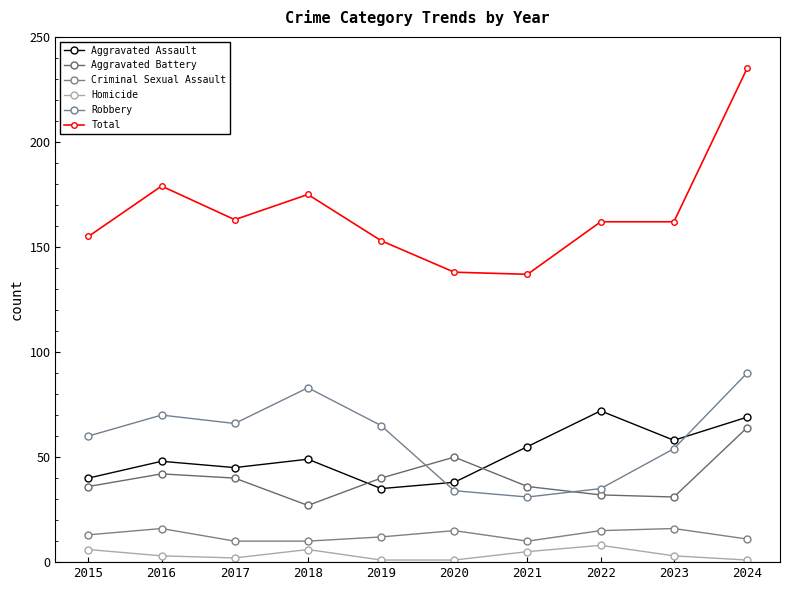

What is the maximum value shown in the chart?

235